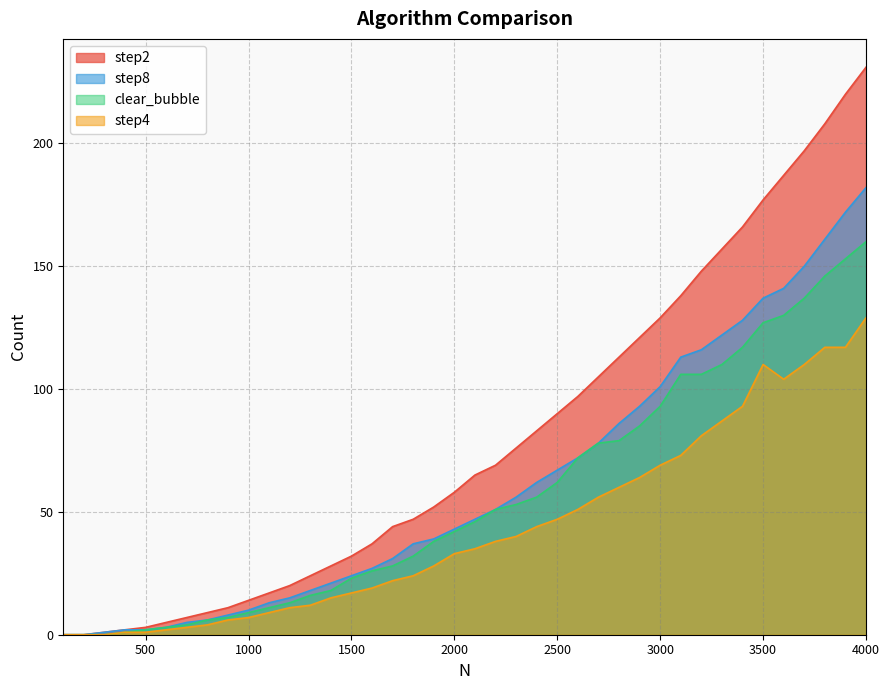

Reading left to right, transcribe all the data shown in this chart.

step2: 0	0	1	2	3	5	7	9	11	14	17	20	24	28	32	37	44	47	52	58	65	69	76	83	90	97	105	113	121	129	138	148	157	166	177	187	197	208	220	231
step8: 0	0	1	2	2	3	5	6	8	10	13	15	18	21	24	27	31	37	39	43	47	51	56	62	67	72	78	86	93	101	113	116	122	128	137	141	150	161	172	182
clear_bubble: 0	0	0	1	2	3	4	6	7	9	11	13	16	18	23	26	28	32	38	42	46	51	53	56	62	72	78	79	85	93	106	106	110	117	127	130	137	146	153	160
step4: 0	0	0	1	1	2	3	4	6	7	9	11	12	15	17	19	22	24	28	33	35	38	40	44	47	51	56	60	64	69	73	81	87	93	110	104	110	117	117	129